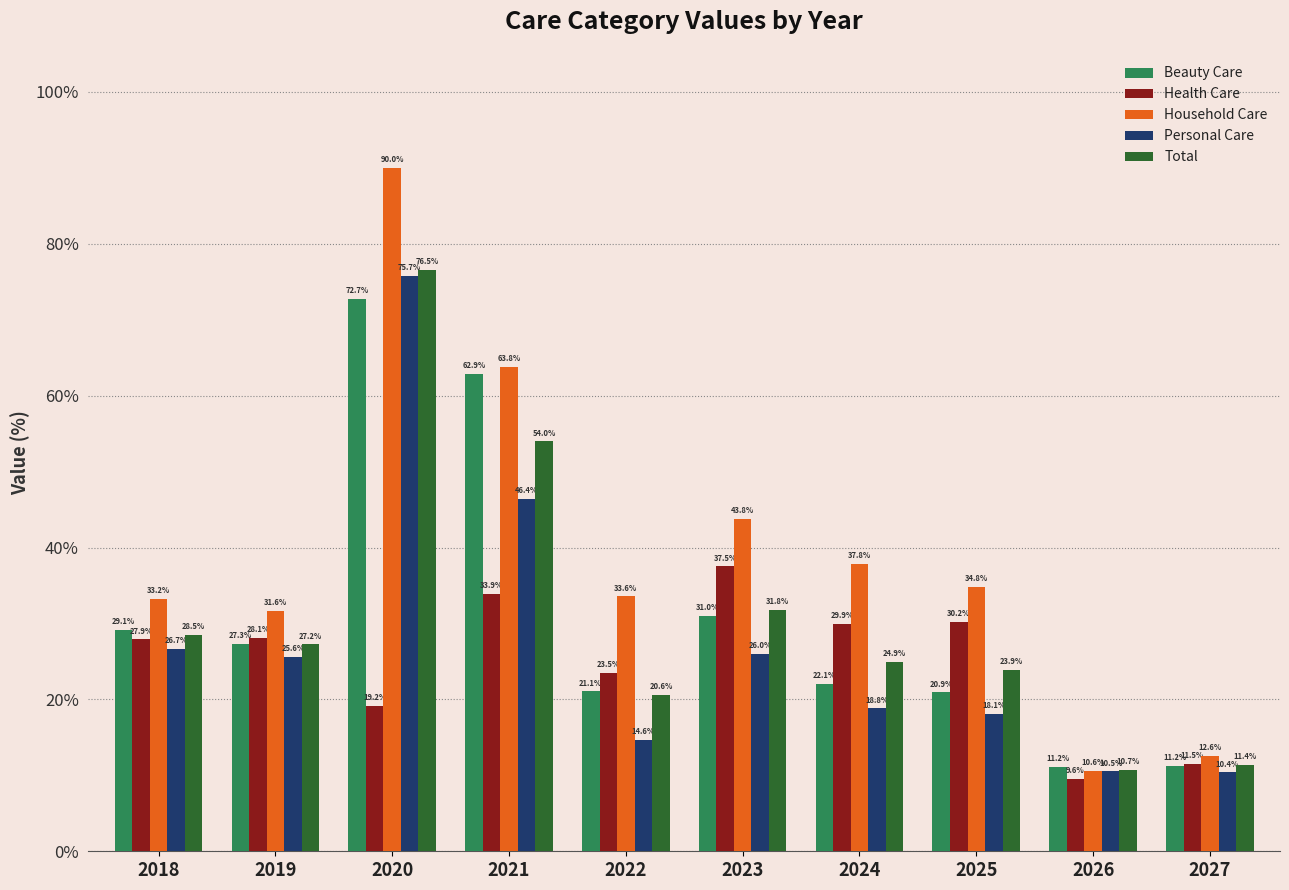

What are all the series names shown in the legend?

Beauty Care, Health Care, Household Care, Personal Care, Total